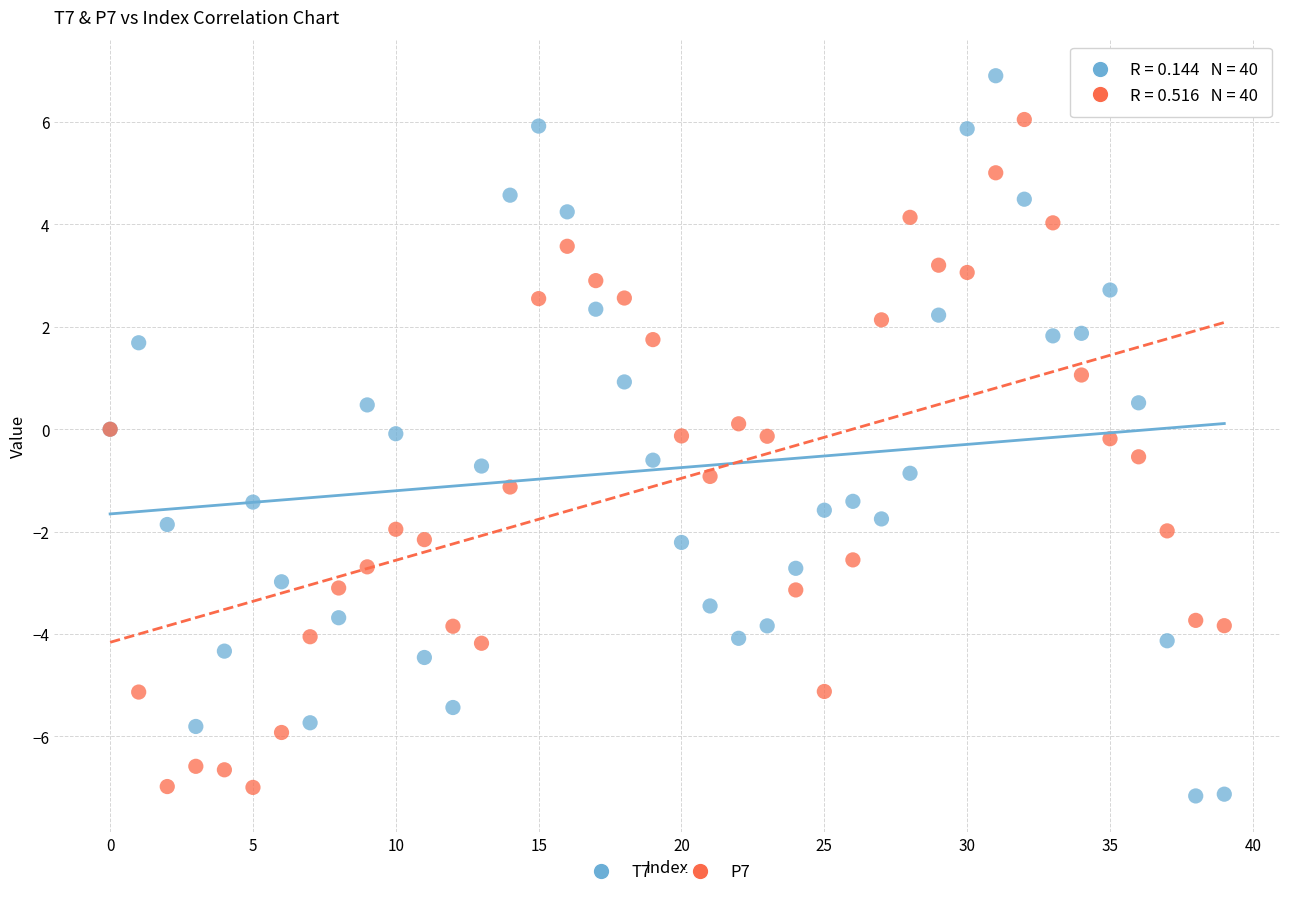

Which series reaches the maximum Y coordinate?

T7